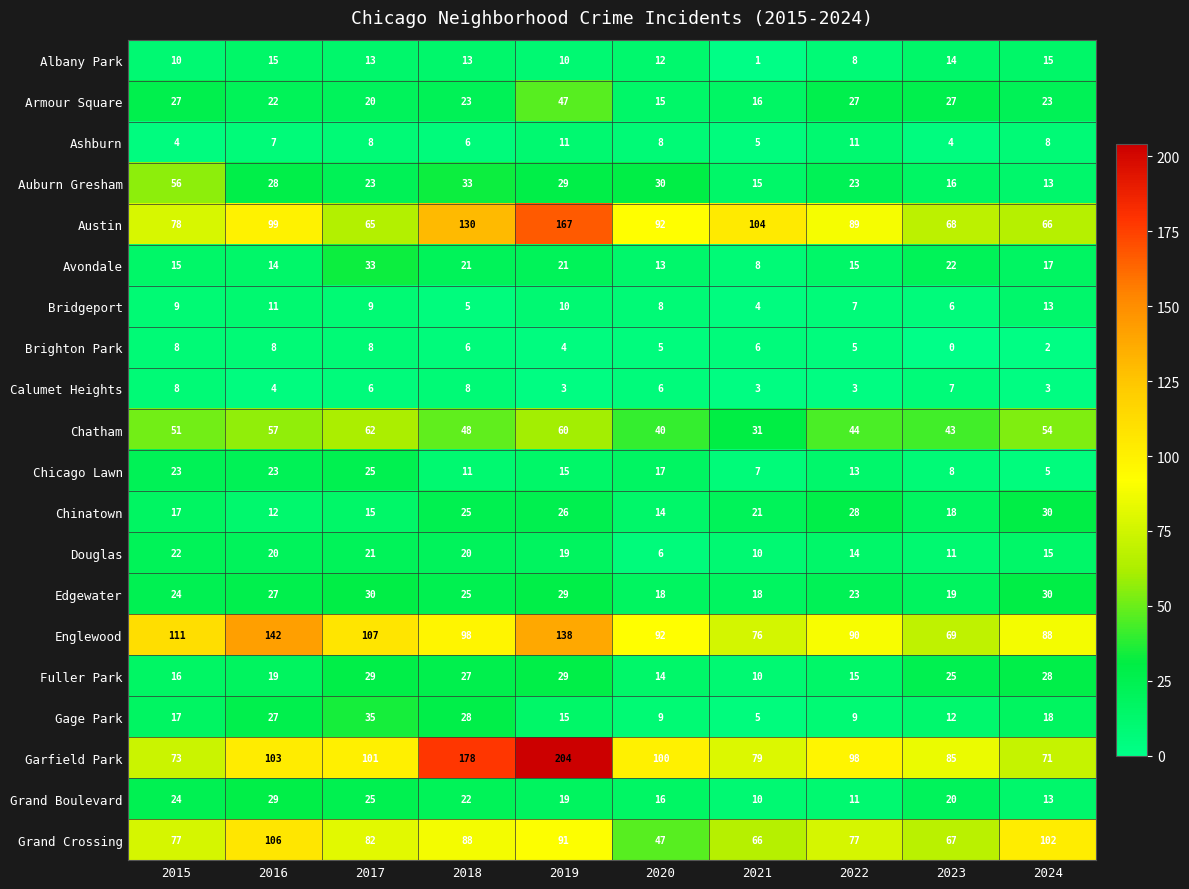

At which category is the sum across all series the highest?

2019